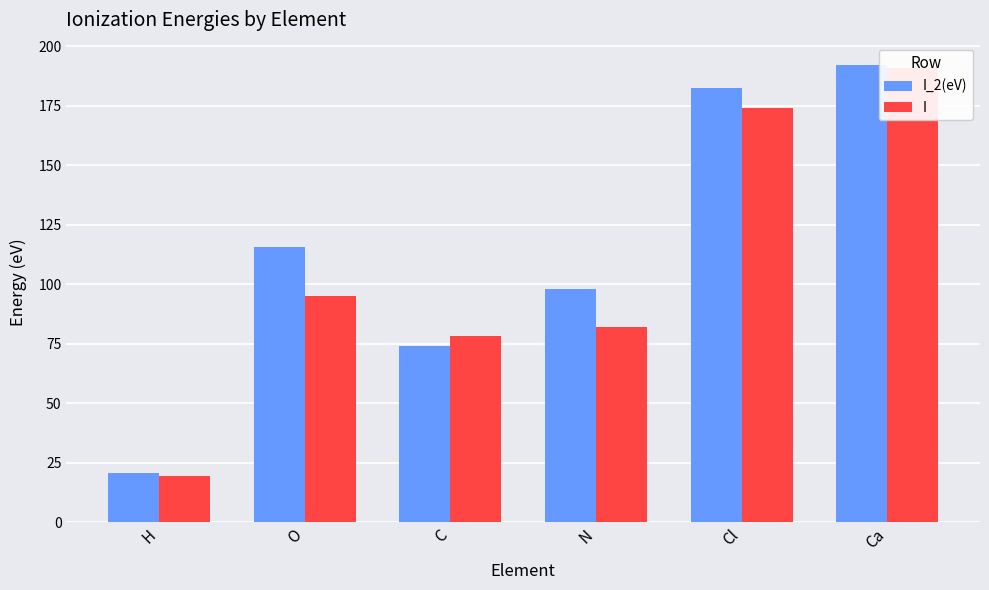

What position from the right is C?

4